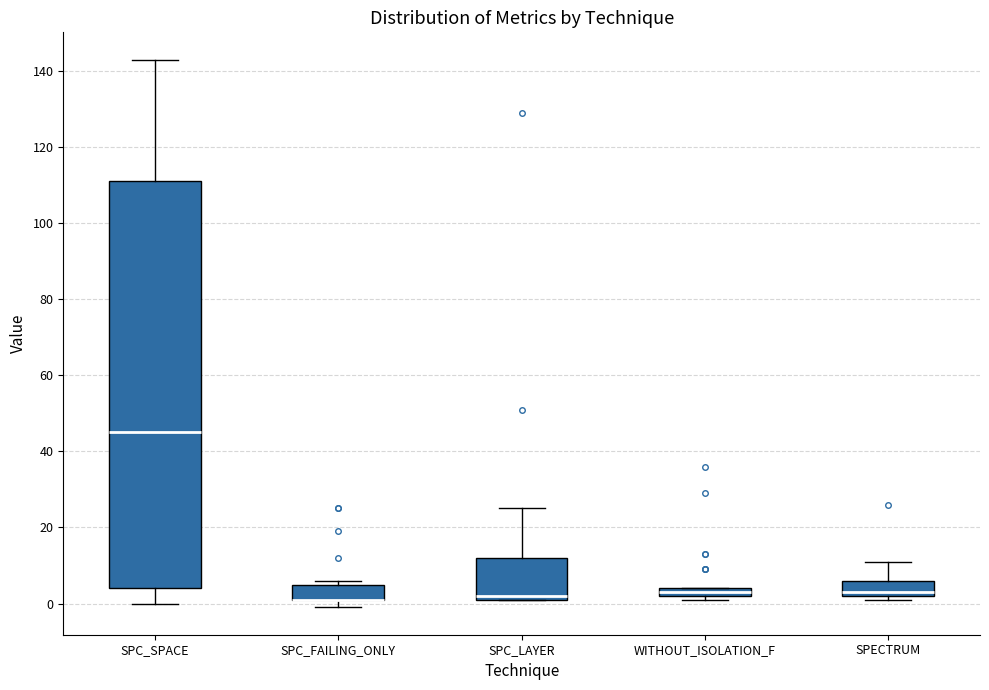

Where is the upper edge of the box for SPC_FAILING_ONLY on the y-axis? The values are not printed on the chart, so give them approximately, as read against the axis.

6